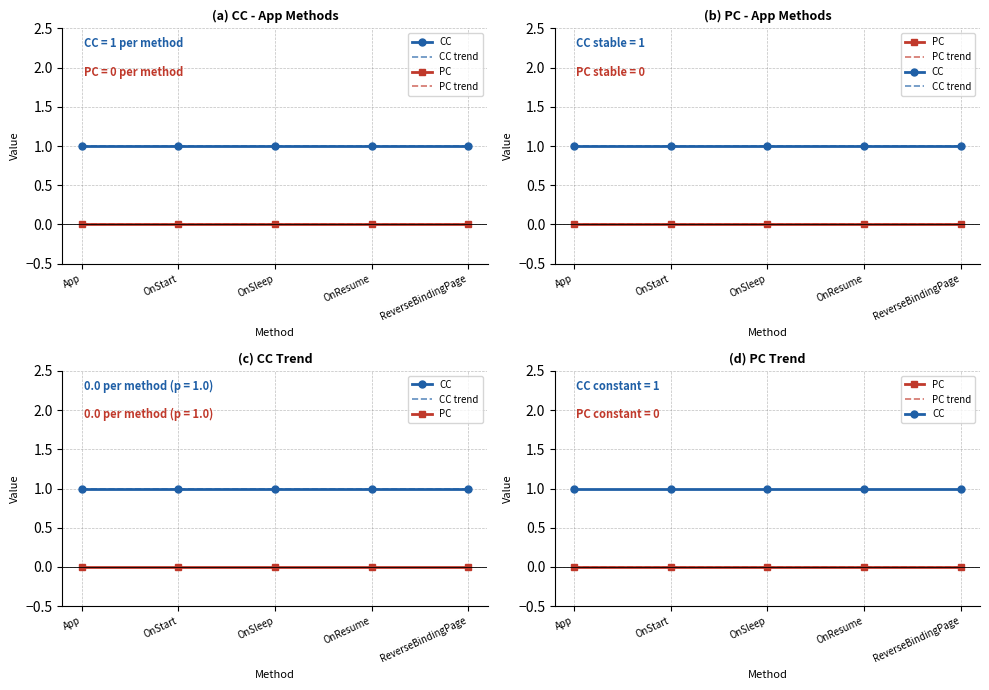

True or false: CC trend and PC cross at least once.

False